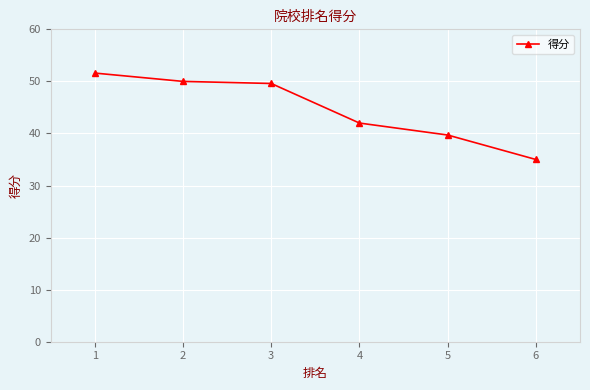

Reading left to right, list all the values displayed in this chart.

51.6	50.0	49.6	42.0	39.7	35.0